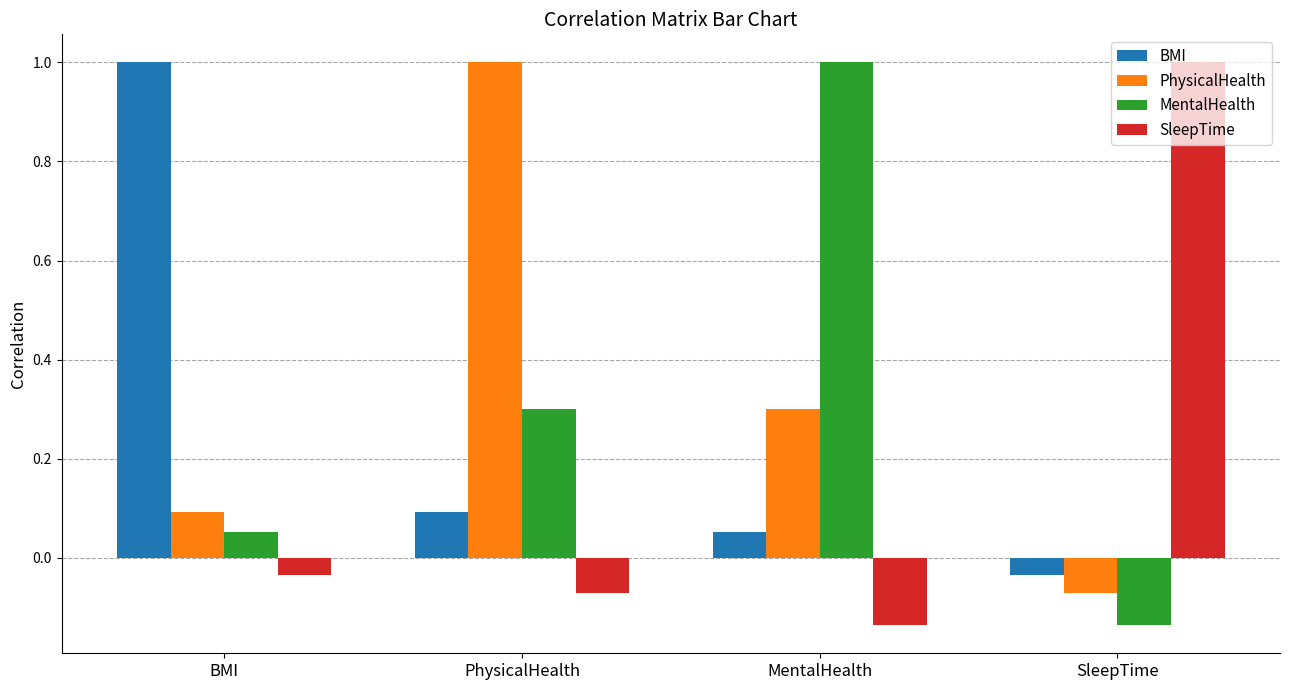

Rank the series at PhysicalHealth from lowest to highest value.

SleepTime, BMI, MentalHealth, PhysicalHealth